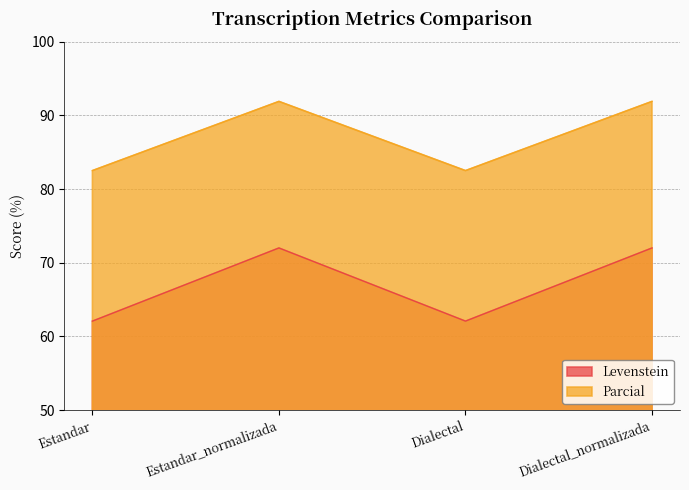

What is the approximate value of Parcial at Estandar?

82.5